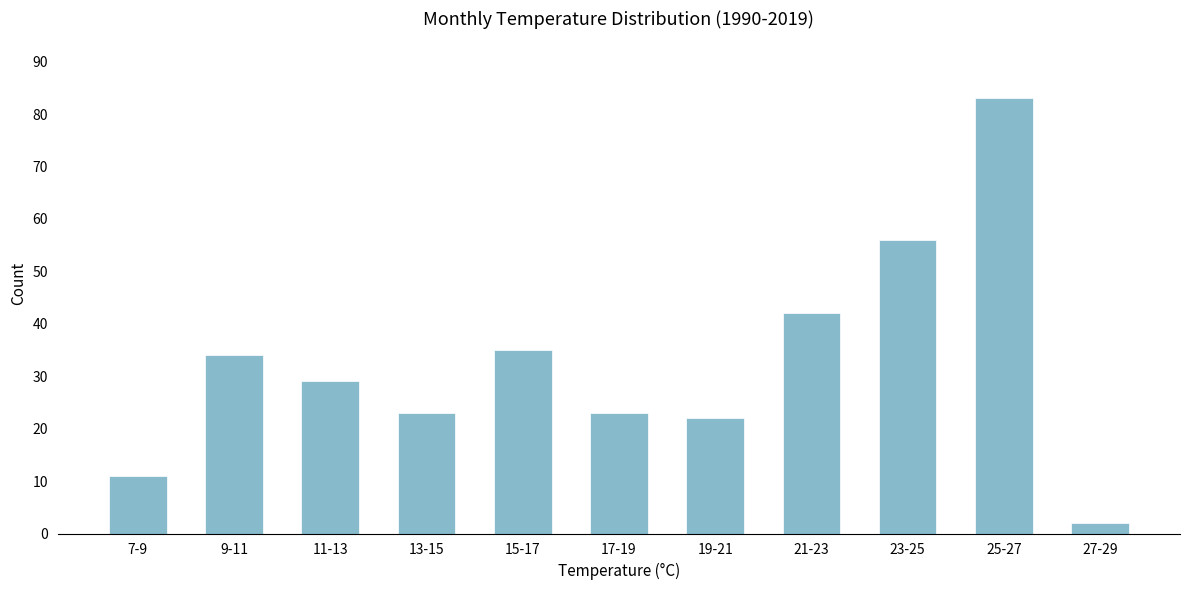

Reading right to left, transcribe all the data shown in this chart.

2	83	56	42	22	23	35	23	29	34	11